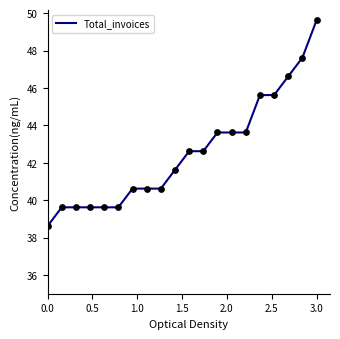

What is the difference between the maximum and minimum values?

11.0